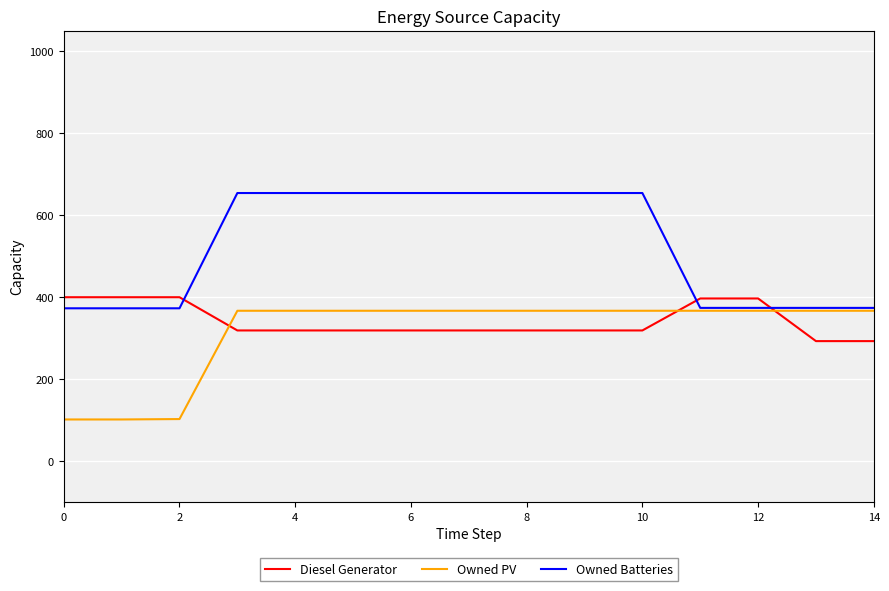

How many lines are shown in the chart?

3